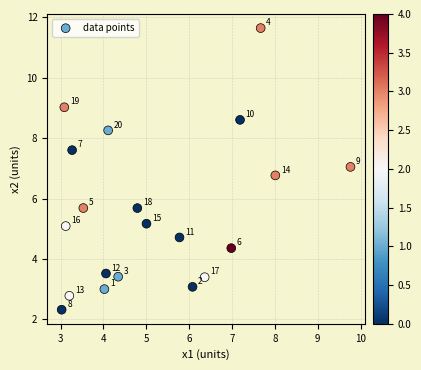

What Y value in the scatter plot is closest to 6?

5.7